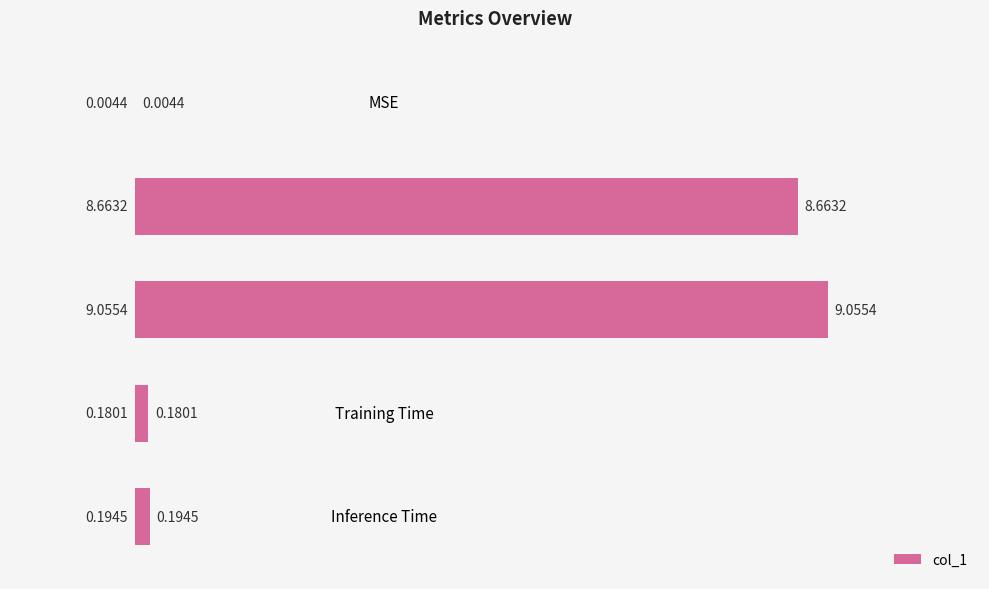

Which label corresponds to the largest value in the chart?

SMAPE